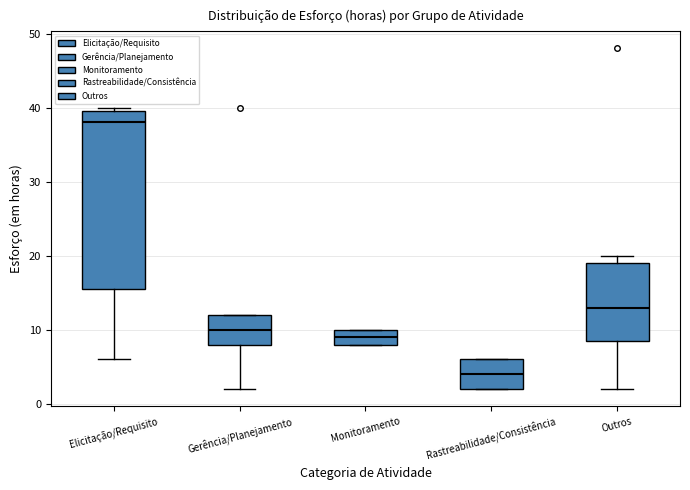

Where is the upper edge of the box for Gerência/Planejamento on the y-axis? The values are not printed on the chart, so give them approximately, as read against the axis.

12